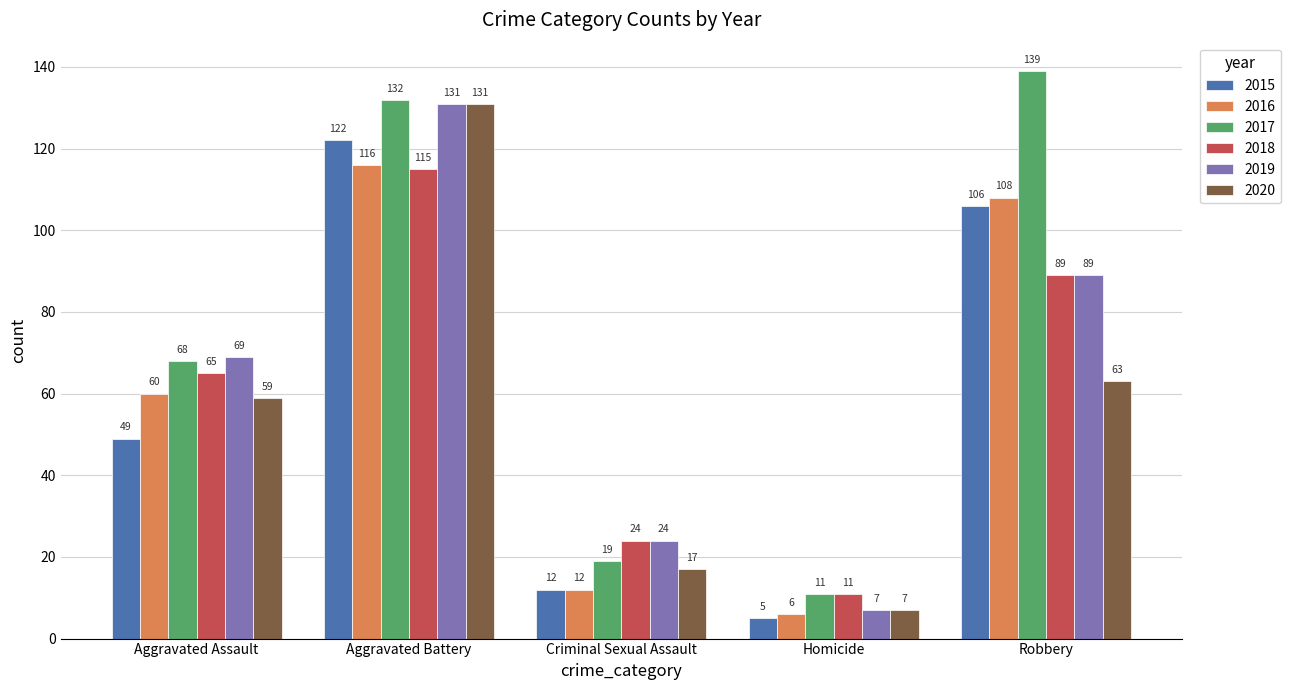

What is the difference between the maximum and minimum values in the 2019 series?

124